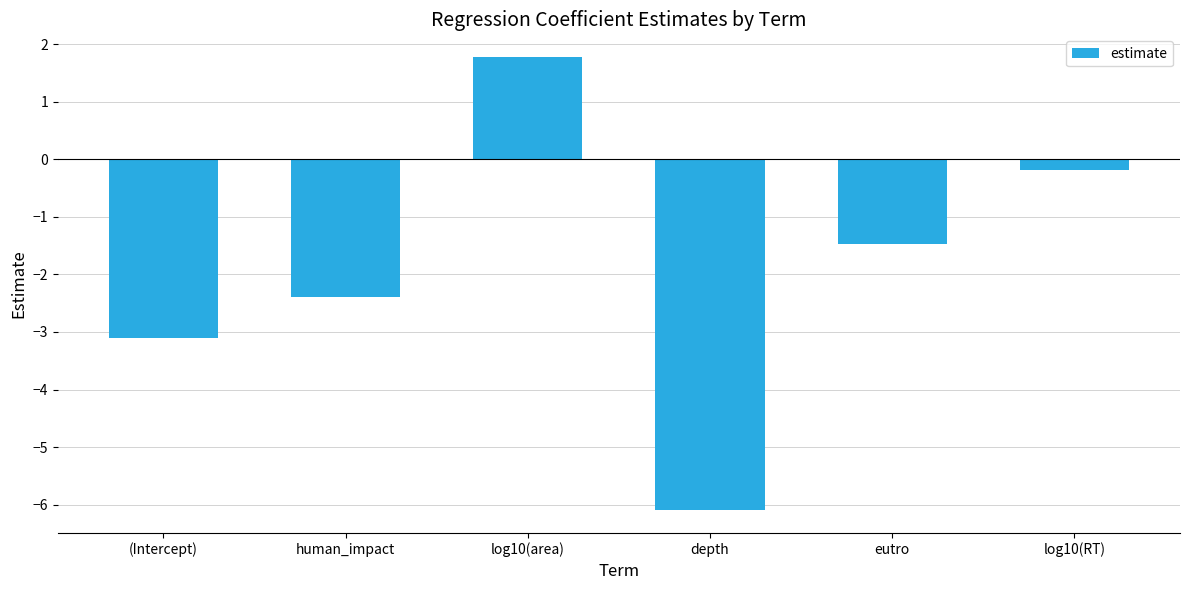

Where does the data first go above -1?

log10(area)